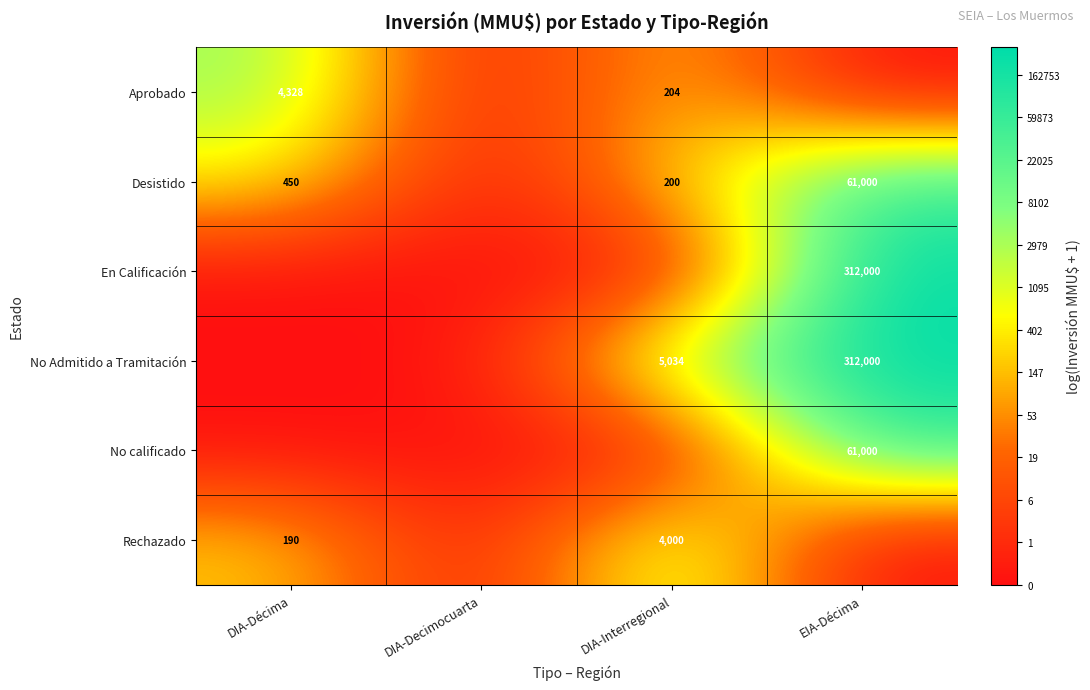

The No calificado series shows 29192 at EIA-Décima. True or false?

False